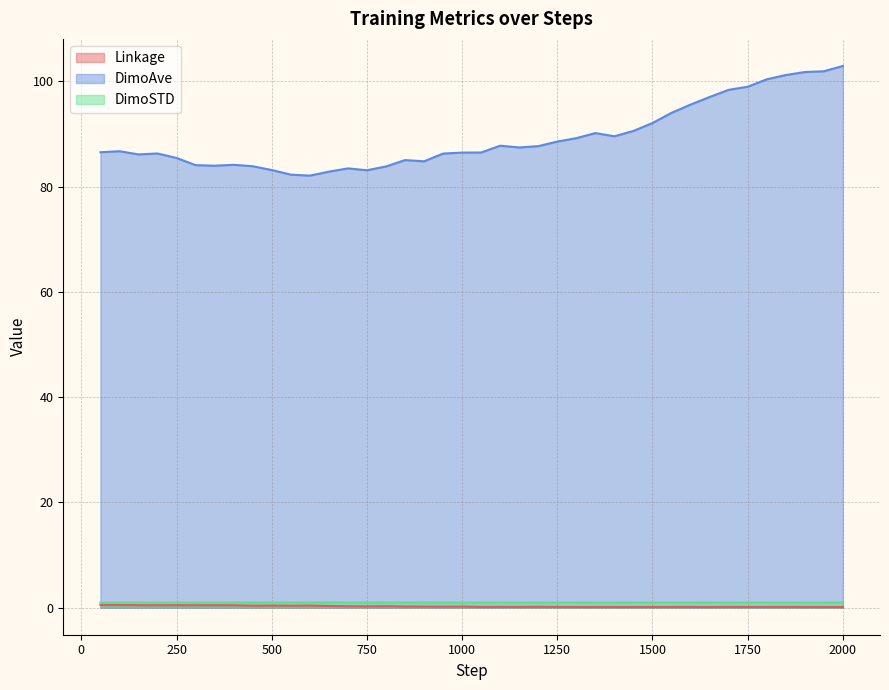

At which label is DimoSTD closest to 0?

50